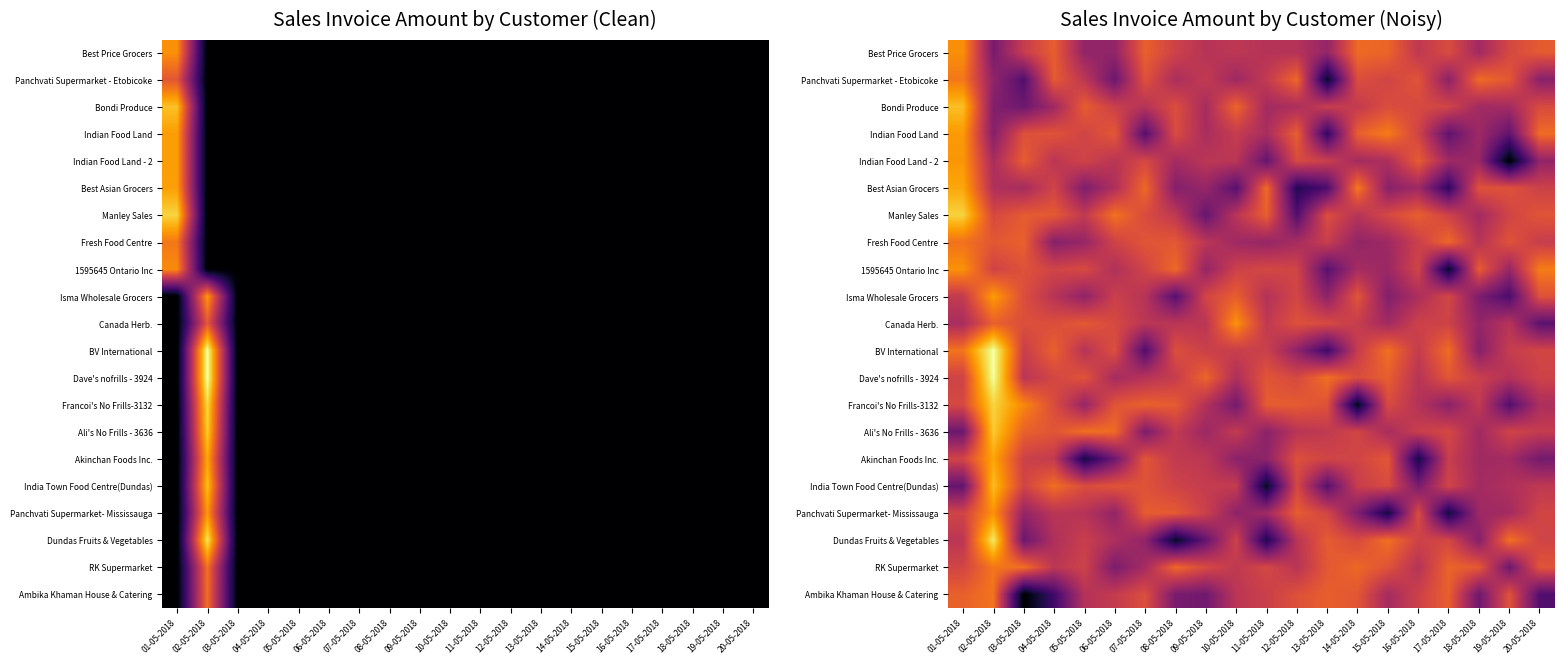

How many categories are shown in the chart?

20